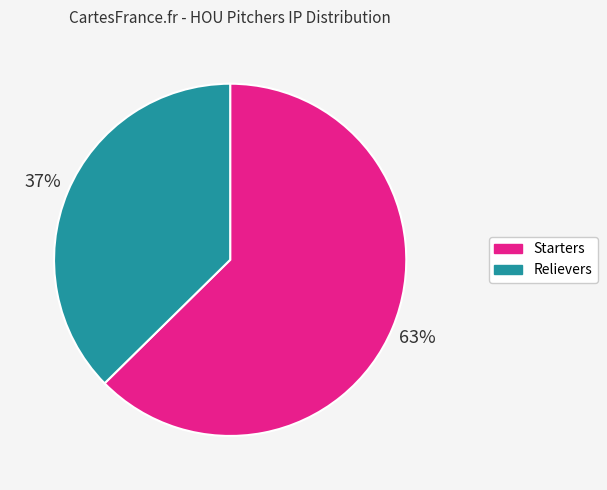

Does any single category account for the majority?

Yes